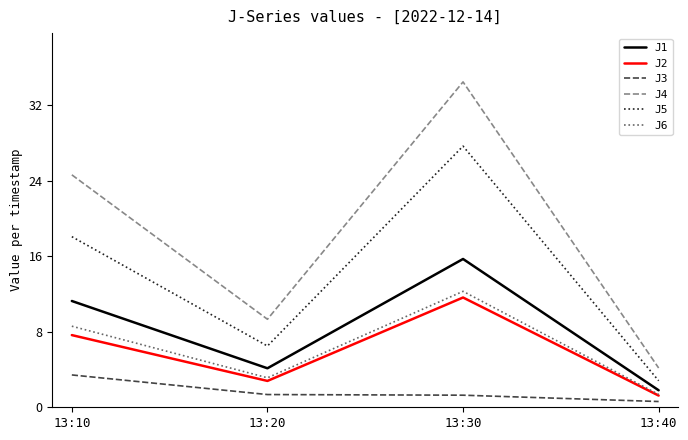

At which label does J4 reach its minimum?

13:40